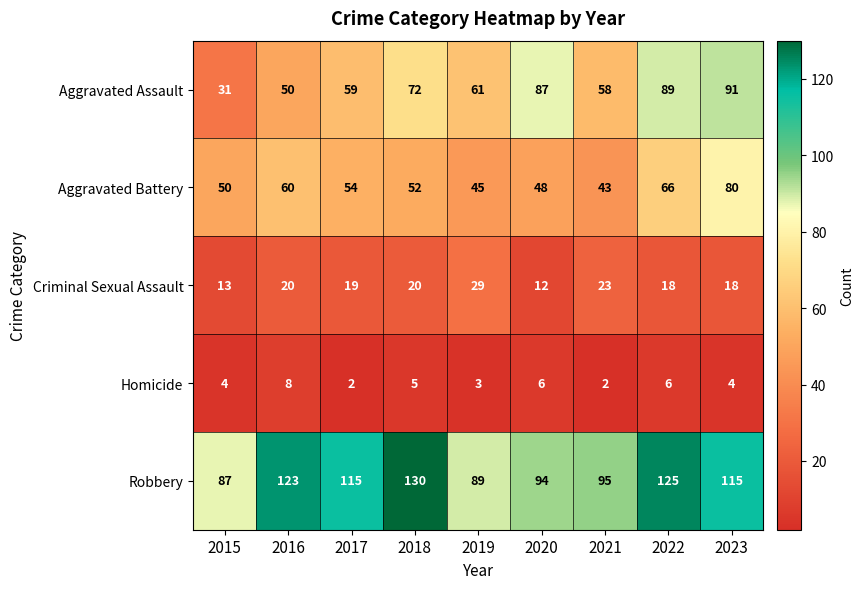

What is the sum of the Robbery values at 2018 and 2021?

225